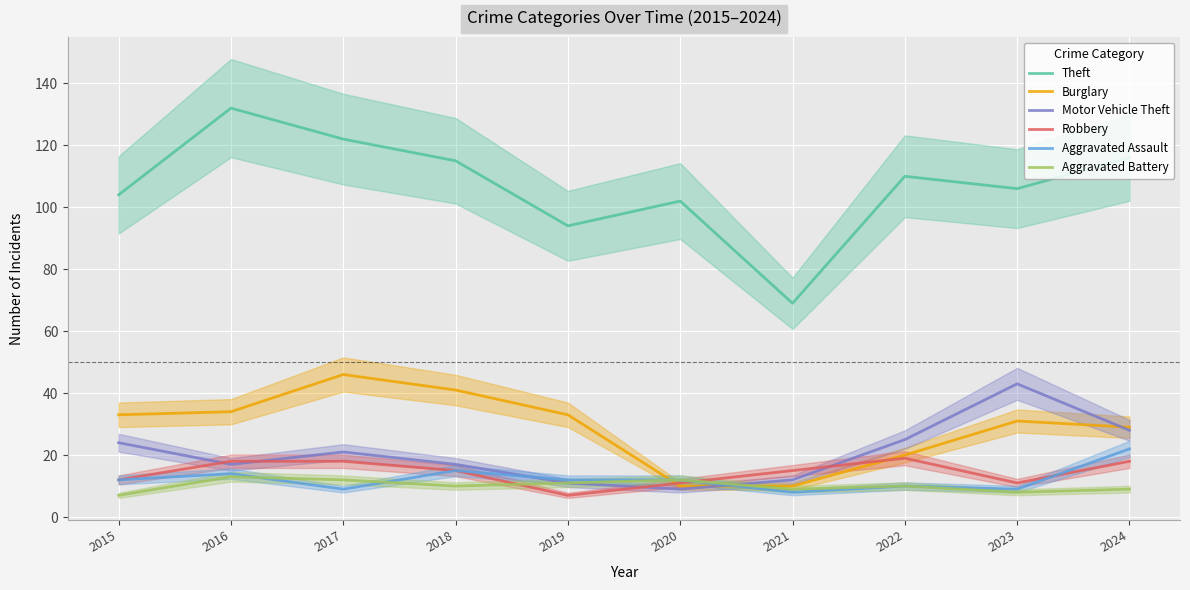

Between which two adjacent categories do Aggravated Battery and Robbery first intersect?

2018 and 2019